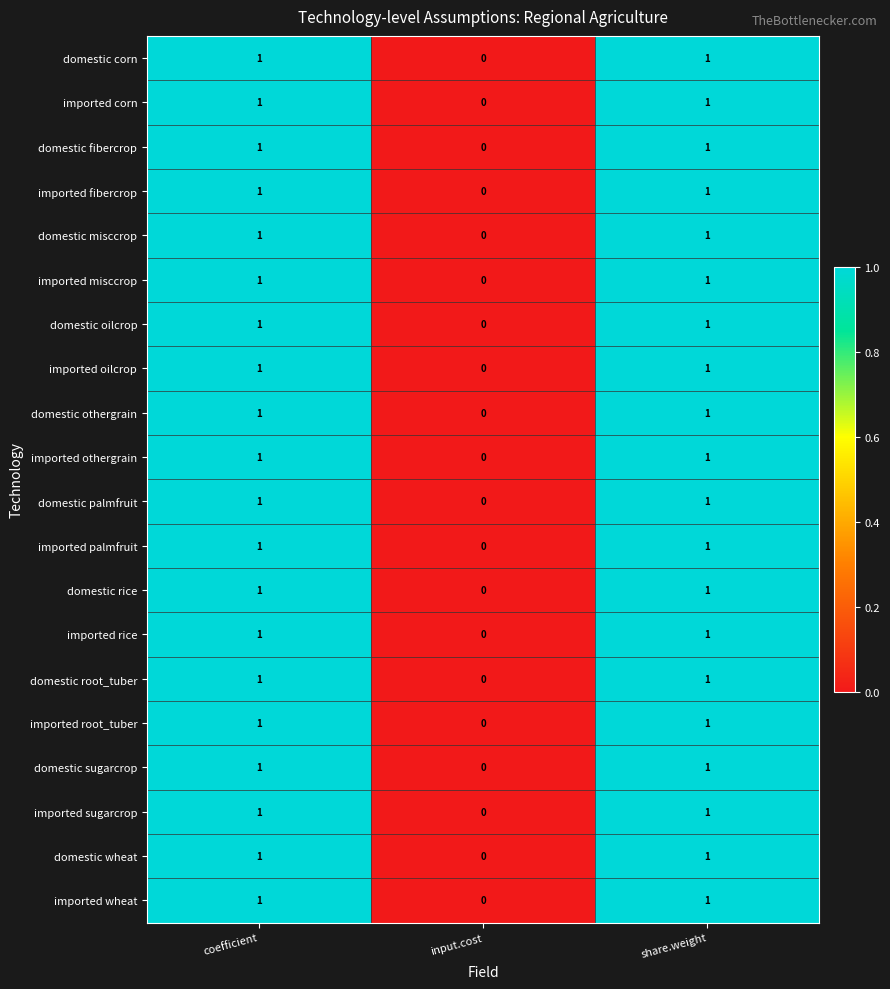

At which label is imported root_tuber closest to 0?

input.cost